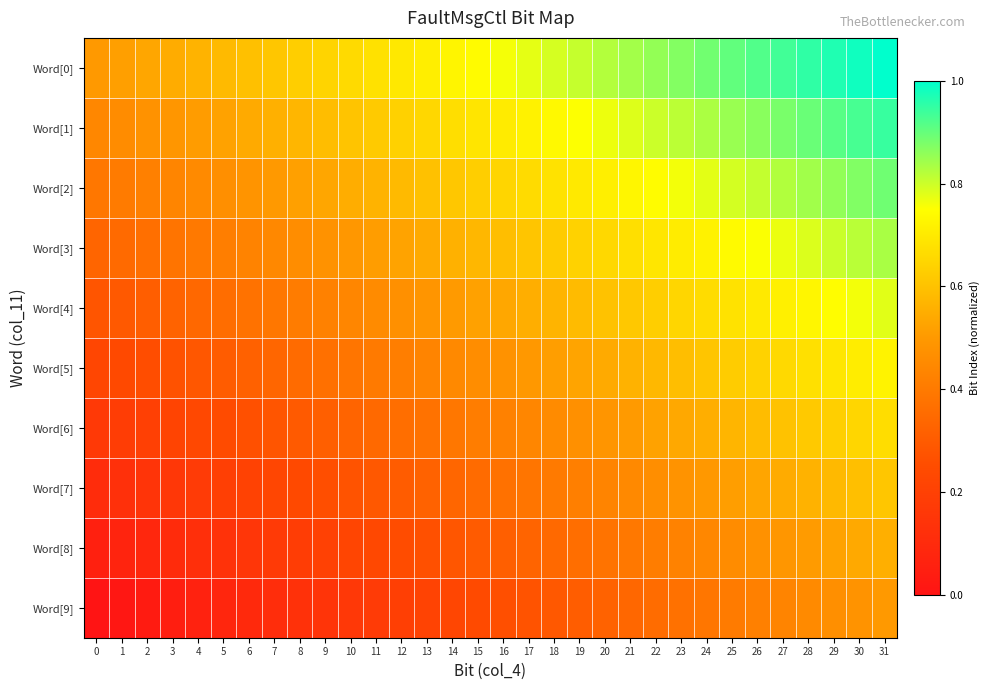

Reading left to right, what are all the values shown in this chart?

Word[0]: 0=0.5	1=0.5	2=0.5	3=0.5	4=0.6	5=0.6	6=0.6	7=0.6	8=0.6	9=0.6	10=0.7	11=0.7	12=0.7	13=0.7	14=0.7	15=0.7	16=0.8	17=0.8	18=0.8	19=0.8	20=0.8	21=0.8	22=0.9	23=0.9	24=0.9	25=0.9	26=0.9	27=0.9	28=1.0	29=1.0	30=1.0	31=1.0
Word[1]: 0=0.4	1=0.5	2=0.5	3=0.5	4=0.5	5=0.5	6=0.5	7=0.6	8=0.6	9=0.6	10=0.6	11=0.6	12=0.6	13=0.7	14=0.7	15=0.7	16=0.7	17=0.7	18=0.7	19=0.8	20=0.8	21=0.8	22=0.8	23=0.8	24=0.8	25=0.8	26=0.9	27=0.9	28=0.9	29=0.9	30=0.9	31=0.9
Word[2]: 0=0.4	1=0.4	2=0.4	3=0.4	4=0.5	5=0.5	6=0.5	7=0.5	8=0.5	9=0.5	10=0.6	11=0.6	12=0.6	13=0.6	14=0.6	15=0.6	16=0.6	17=0.7	18=0.7	19=0.7	20=0.7	21=0.7	22=0.7	23=0.8	24=0.8	25=0.8	26=0.8	27=0.8	28=0.8	29=0.9	30=0.9	31=0.9
Word[3]: 0=0.3	1=0.3	2=0.4	3=0.4	4=0.4	5=0.4	6=0.4	7=0.4	8=0.5	9=0.5	10=0.5	11=0.5	12=0.5	13=0.5	14=0.6	15=0.6	16=0.6	17=0.6	18=0.6	19=0.6	20=0.7	21=0.7	22=0.7	23=0.7	24=0.7	25=0.7	26=0.8	27=0.8	28=0.8	29=0.8	30=0.8	31=0.8
Word[4]: 0=0.3	1=0.3	2=0.3	3=0.3	4=0.3	5=0.4	6=0.4	7=0.4	8=0.4	9=0.4	10=0.4	11=0.5	12=0.5	13=0.5	14=0.5	15=0.5	16=0.5	17=0.6	18=0.6	19=0.6	20=0.6	21=0.6	22=0.6	23=0.6	24=0.7	25=0.7	26=0.7	27=0.7	28=0.7	29=0.7	30=0.8	31=0.8
Word[5]: 0=0.2	1=0.2	2=0.3	3=0.3	4=0.3	5=0.3	6=0.3	7=0.3	8=0.4	9=0.4	10=0.4	11=0.4	12=0.4	13=0.4	14=0.4	15=0.5	16=0.5	17=0.5	18=0.5	19=0.5	20=0.5	21=0.6	22=0.6	23=0.6	24=0.6	25=0.6	26=0.6	27=0.7	28=0.7	29=0.7	30=0.7	31=0.7
Word[6]: 0=0.2	1=0.2	2=0.2	3=0.2	4=0.2	5=0.2	6=0.3	7=0.3	8=0.3	9=0.3	10=0.3	11=0.3	12=0.4	13=0.4	14=0.4	15=0.4	16=0.4	17=0.4	18=0.5	19=0.5	20=0.5	21=0.5	22=0.5	23=0.5	24=0.6	25=0.6	26=0.6	27=0.6	28=0.6	29=0.6	30=0.7	31=0.7
Word[7]: 0=0.1	1=0.1	2=0.1	3=0.2	4=0.2	5=0.2	6=0.2	7=0.2	8=0.2	9=0.3	10=0.3	11=0.3	12=0.3	13=0.3	14=0.3	15=0.4	16=0.4	17=0.4	18=0.4	19=0.4	20=0.4	21=0.4	22=0.5	23=0.5	24=0.5	25=0.5	26=0.5	27=0.5	28=0.6	29=0.6	30=0.6	31=0.6
Word[8]: 0=0.1	1=0.1	2=0.1	3=0.1	4=0.1	5=0.1	6=0.2	7=0.2	8=0.2	9=0.2	10=0.2	11=0.2	12=0.2	13=0.3	14=0.3	15=0.3	16=0.3	17=0.3	18=0.3	19=0.4	20=0.4	21=0.4	22=0.4	23=0.4	24=0.4	25=0.5	26=0.5	27=0.5	28=0.5	29=0.5	30=0.5	31=0.6
Word[9]: 0=0.0	1=0.0	2=0.0	3=0.0	4=0.1	5=0.1	6=0.1	7=0.1	8=0.1	9=0.1	10=0.2	11=0.2	12=0.2	13=0.2	14=0.2	15=0.2	16=0.3	17=0.3	18=0.3	19=0.3	20=0.3	21=0.3	22=0.4	23=0.4	24=0.4	25=0.4	26=0.4	27=0.4	28=0.5	29=0.5	30=0.5	31=0.5